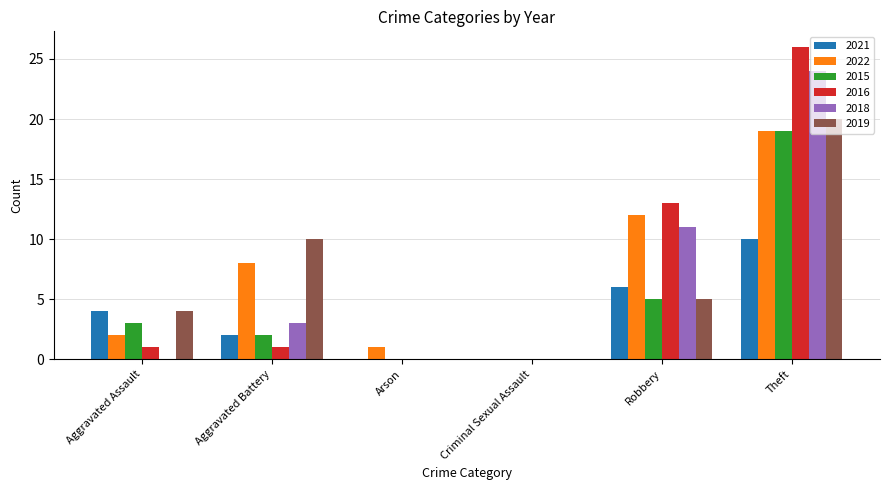

The value of 2021 at Aggravated Assault is 7. True or false?

False